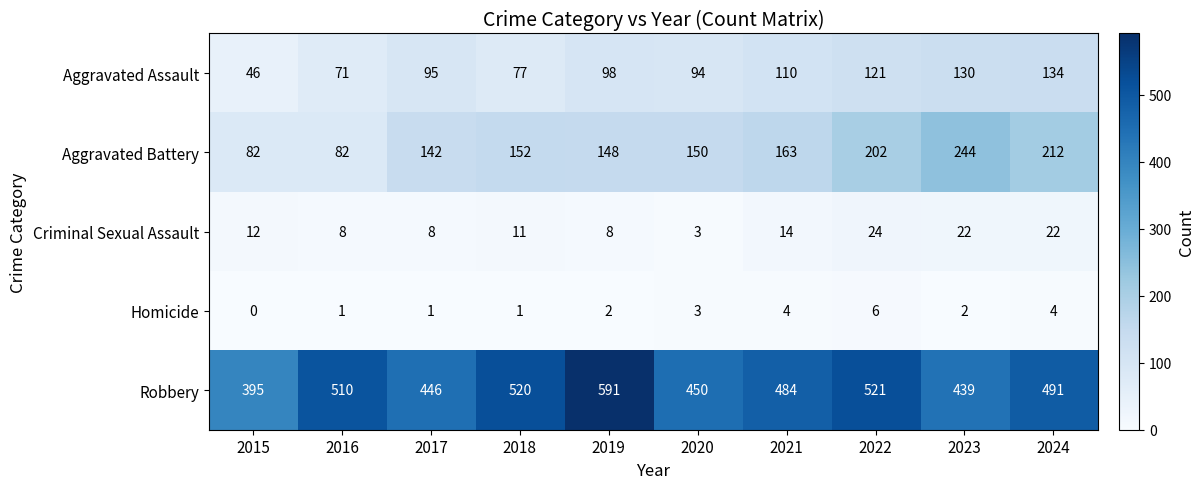

Is it true that Homicide equals 1 at 2019?

False